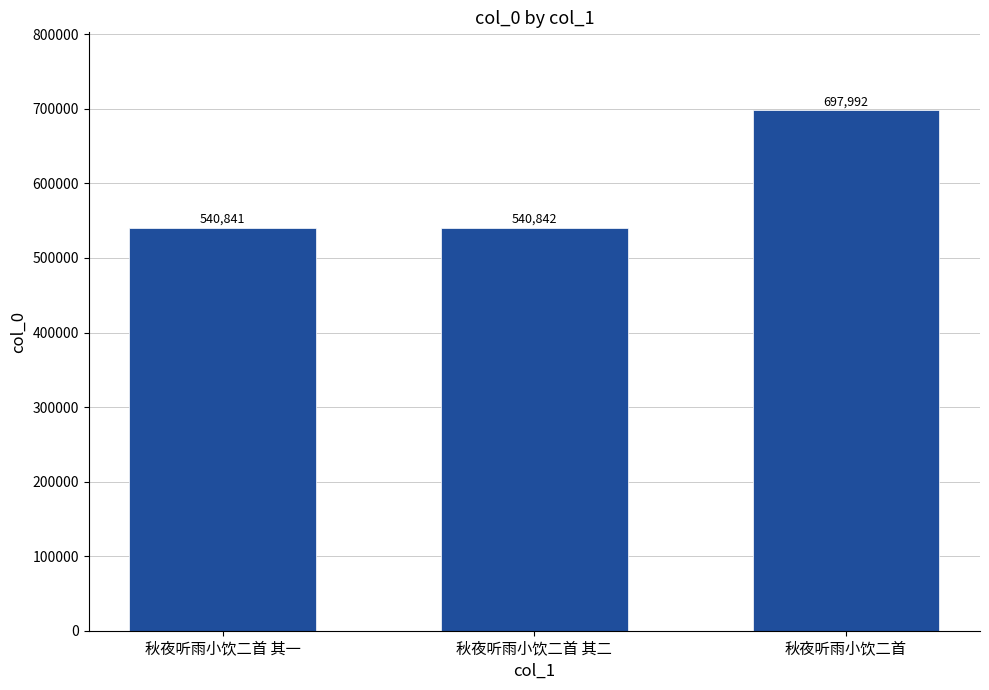

Where is the data nearest to the value 619416?

秋夜听雨小饮二首 其二